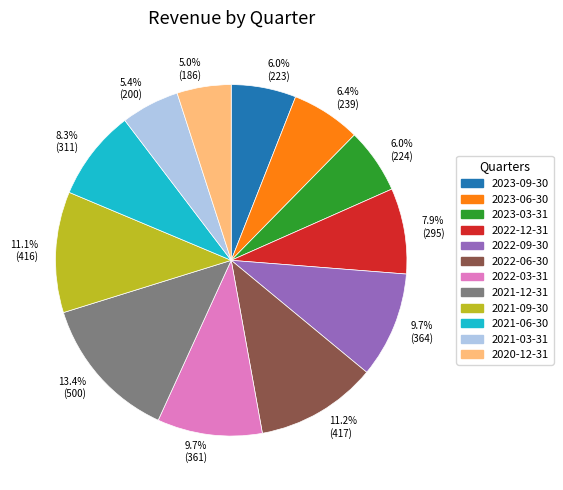

True or false: 2021-03-31 accounts for 1% of the total.

False